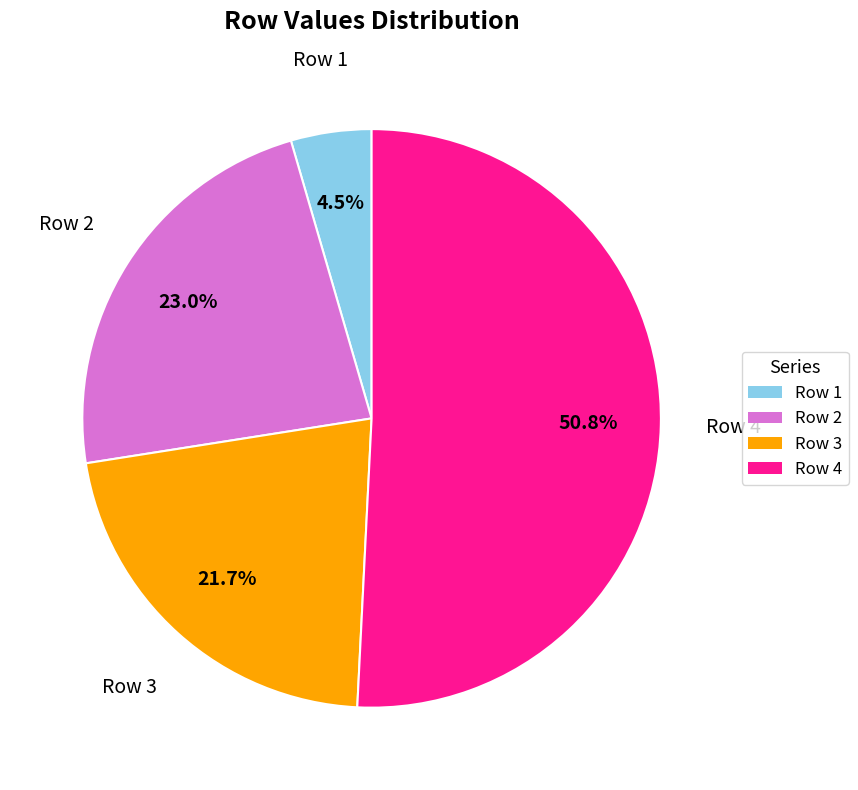

Which has a higher value, Row 3 or Row 2?

Row 2